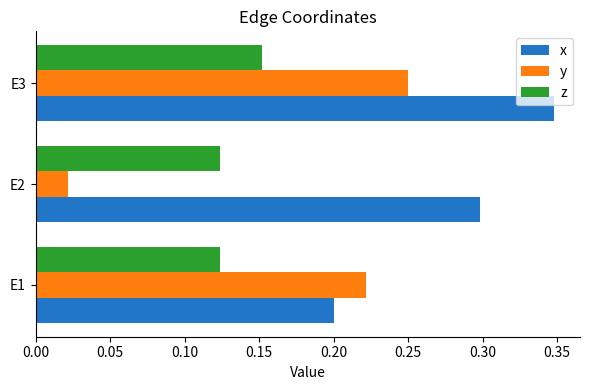

Which series has the largest range (max minus min)?

y